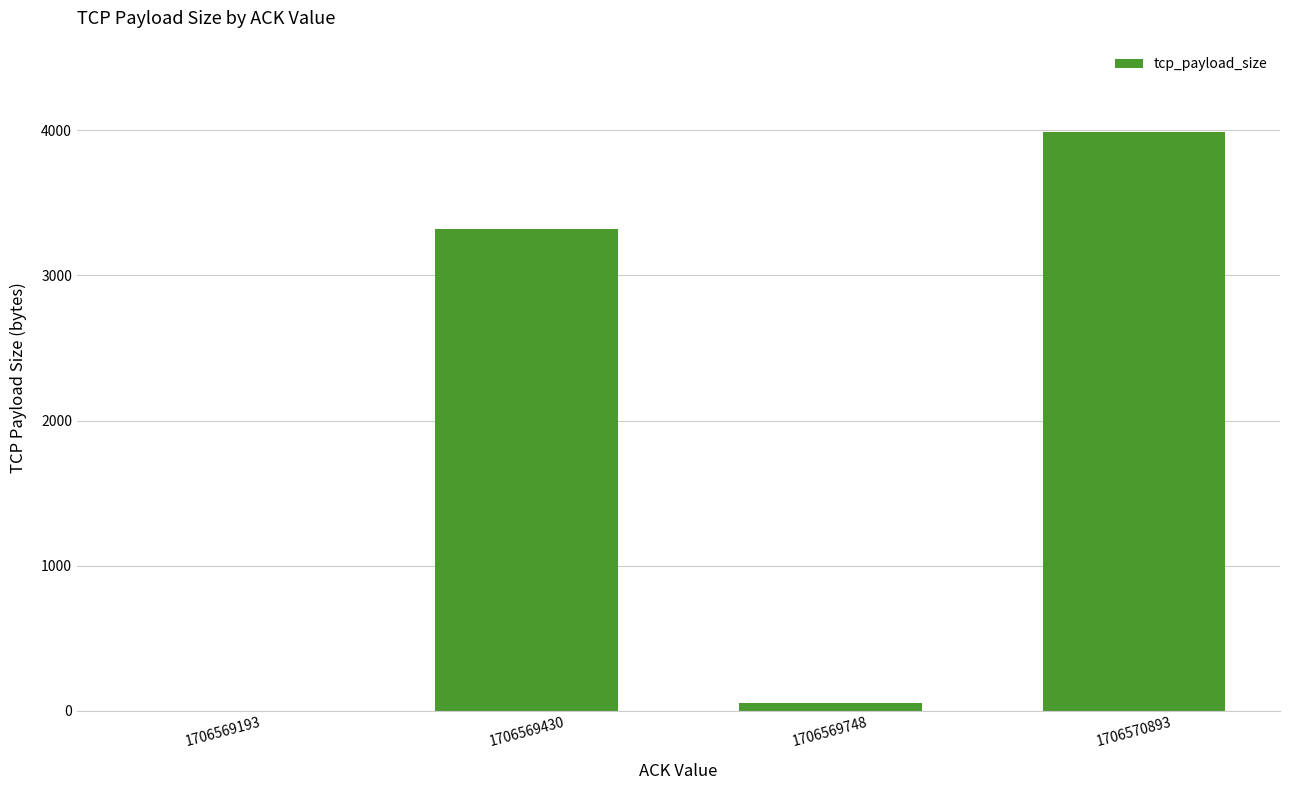

How many data points does each series have?

4